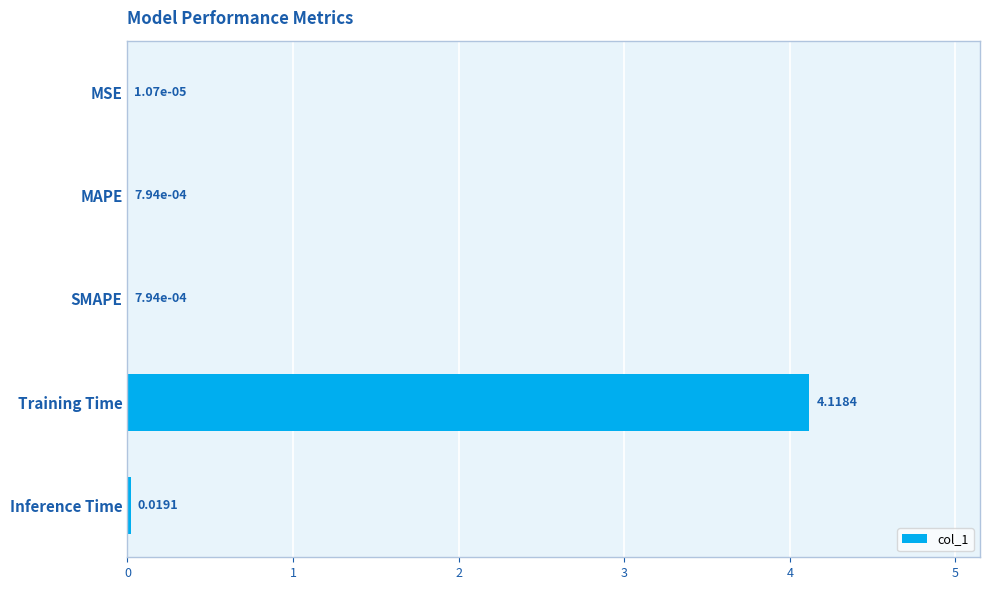

What is the change in value from Training Time to Inference Time?

-4.1